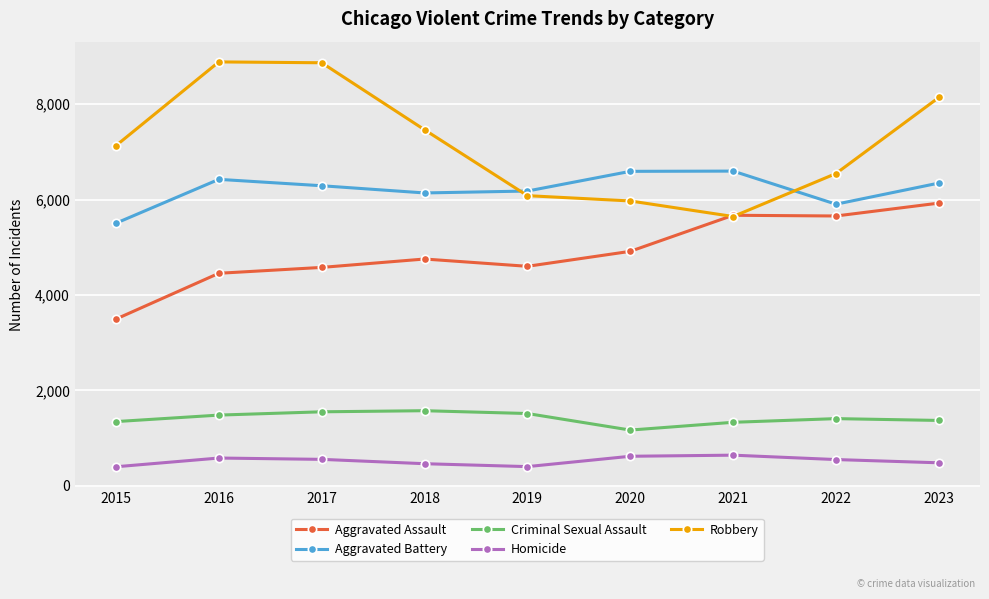

Is the value of Homicide at 2023 greater than the value of Robbery at 2016?

No